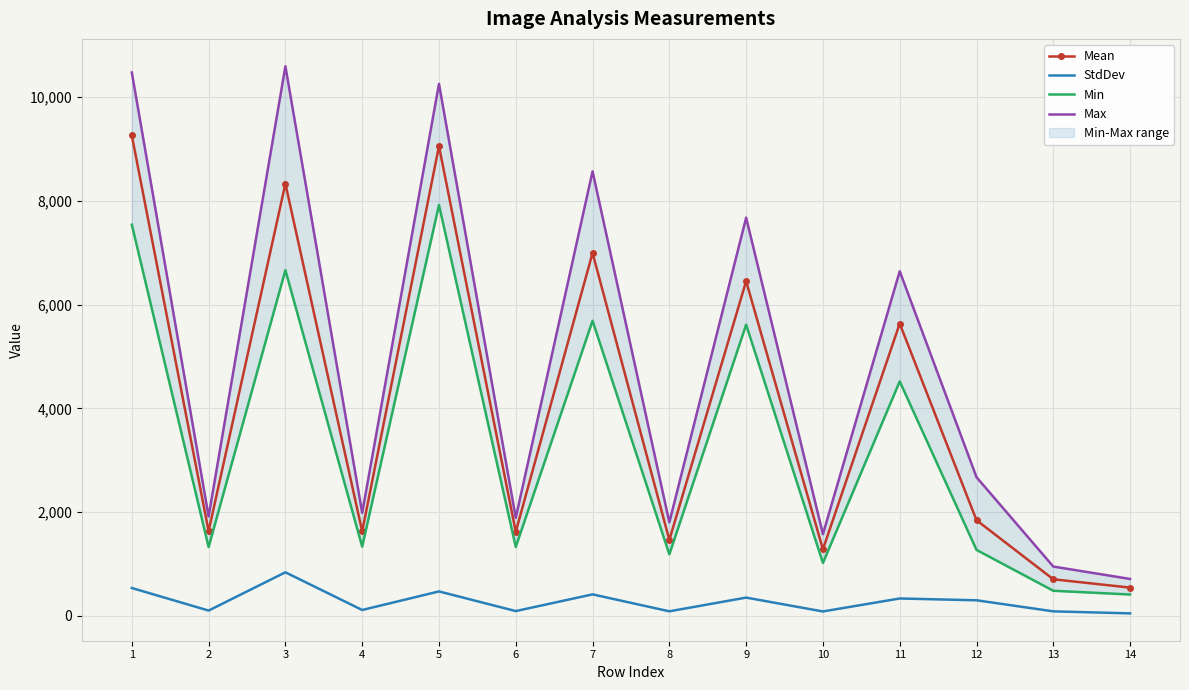

What is the minimum value for Mean?

543.9